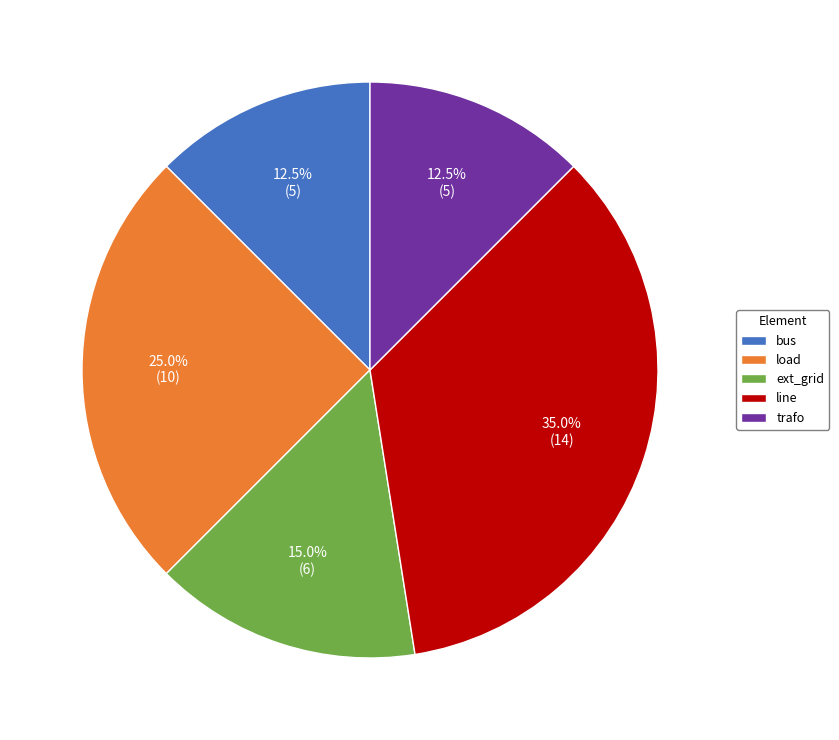

How many segments does this pie chart have?

5